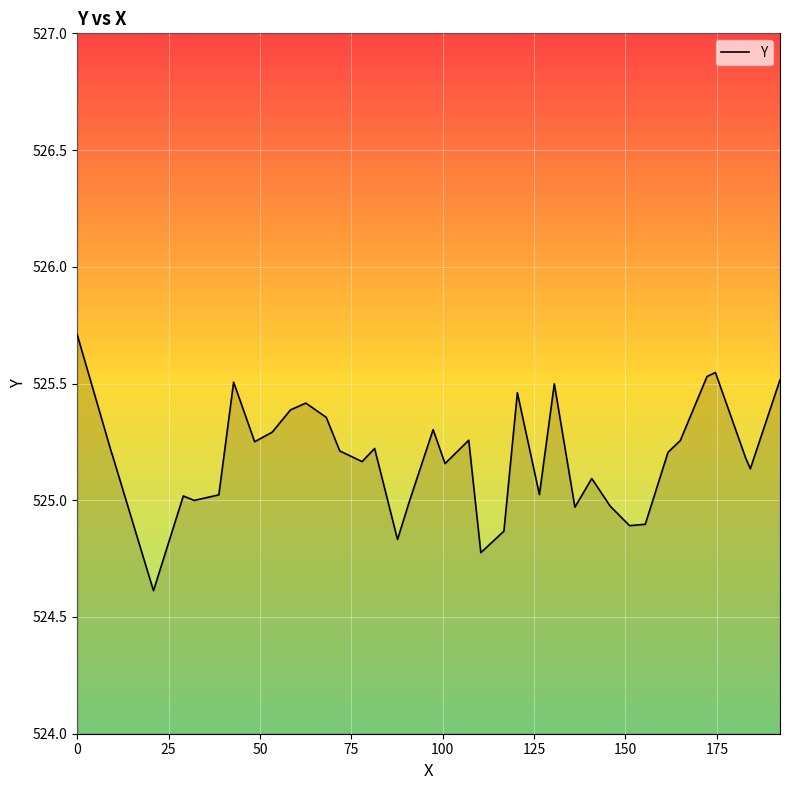

What is the maximum value shown in the chart?

525.7